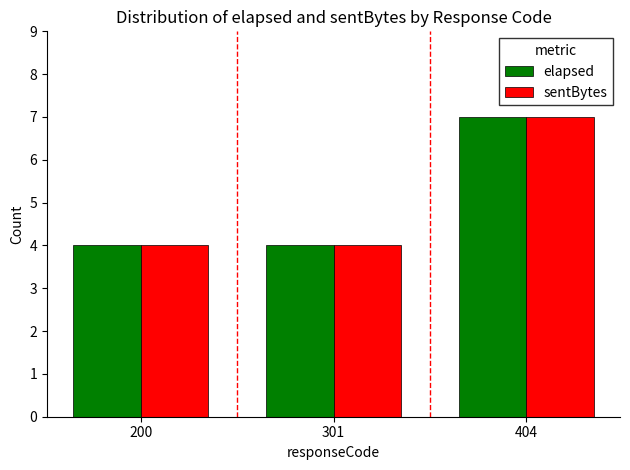

What is the minimum value for elapsed?

4